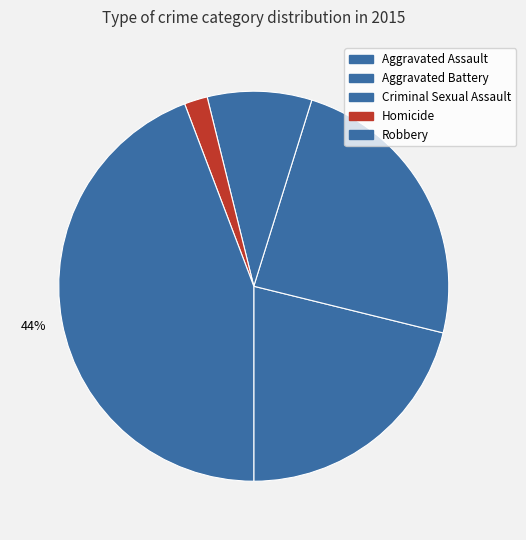

Is it true that Aggravated Assault is 21% of the pie?

True